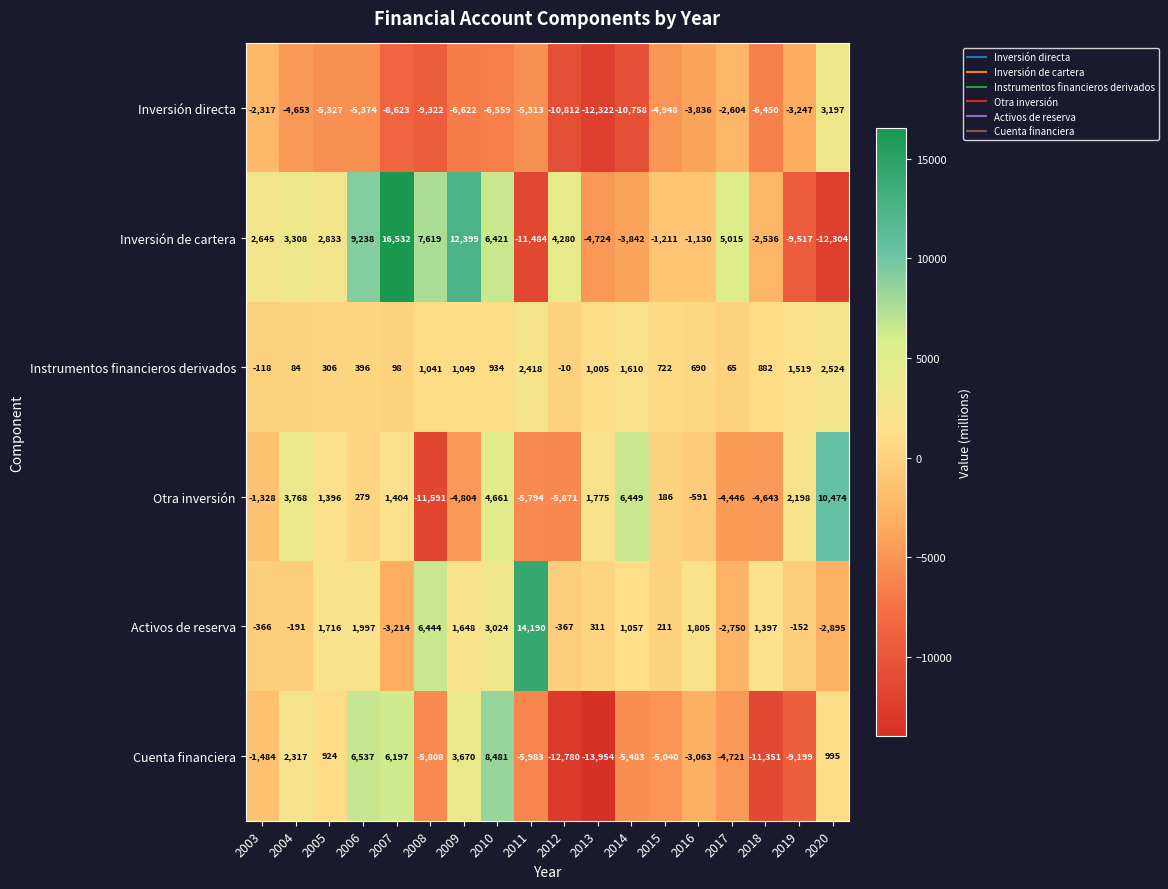

True or false: Inversión directa has a value of -15227 at 2007.

False